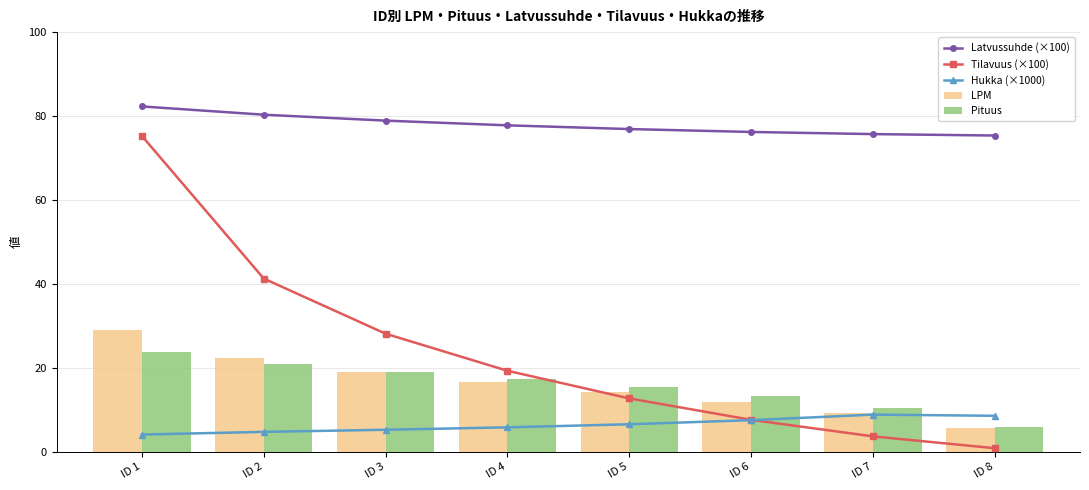

Reading left to right, what are all the values shown in this chart?

Latvussuhde (×100): ID 1=82.3	ID 2=80.3	ID 3=78.9	ID 4=77.8	ID 5=76.9	ID 6=76.2	ID 7=75.7	ID 8=75.4
Tilavuus (×100): ID 1=75.2	ID 2=41.3	ID 3=28.1	ID 4=19.3	ID 5=12.7	ID 6=7.6	ID 7=3.7	ID 8=0.9
Hukka (×1000): ID 1=4.1	ID 2=4.8	ID 3=5.2	ID 4=5.8	ID 5=6.6	ID 6=7.5	ID 7=8.9	ID 8=8.6
LPM: ID 1=29.0	ID 2=22.3	ID 3=19.1	ID 4=16.5	ID 5=14.2	ID 6=11.8	ID 7=9.2	ID 8=5.6
Pituus: ID 1=23.9	ID 2=20.9	ID 3=19.0	ID 4=17.2	ID 5=15.4	ID 6=13.2	ID 7=10.4	ID 8=6.0